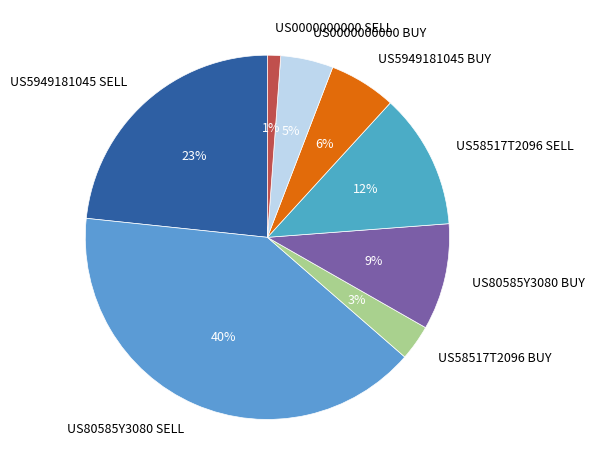

Do US5949181045 SELL and US80585Y3080 SELL together represent more than half of the pie?

Yes